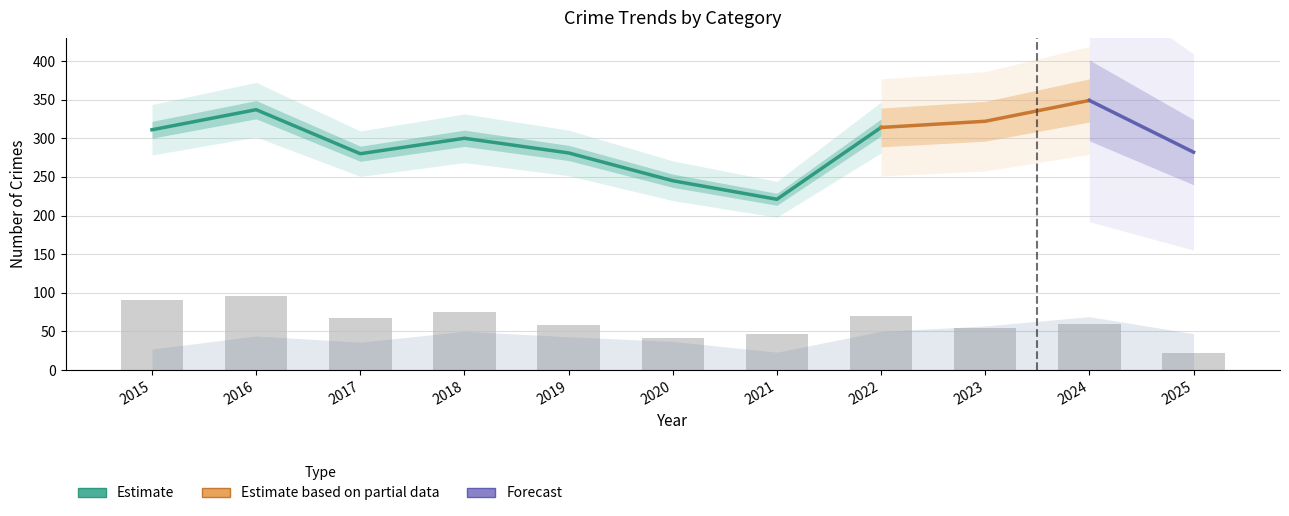

What is the total value across all series at 2018?

463